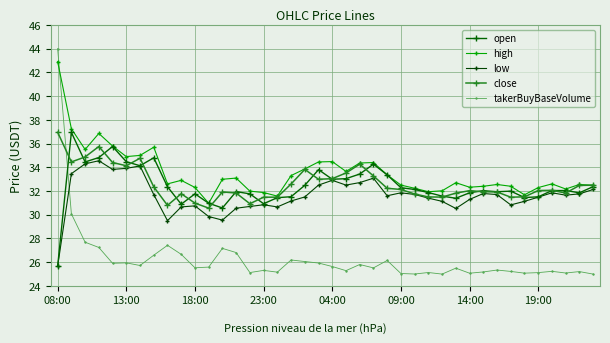

How many lines are shown in the chart?

5